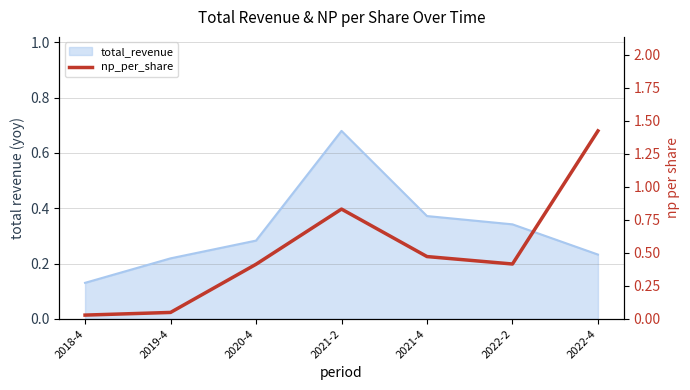

Where is the data nearest to the value 0?

2018-4